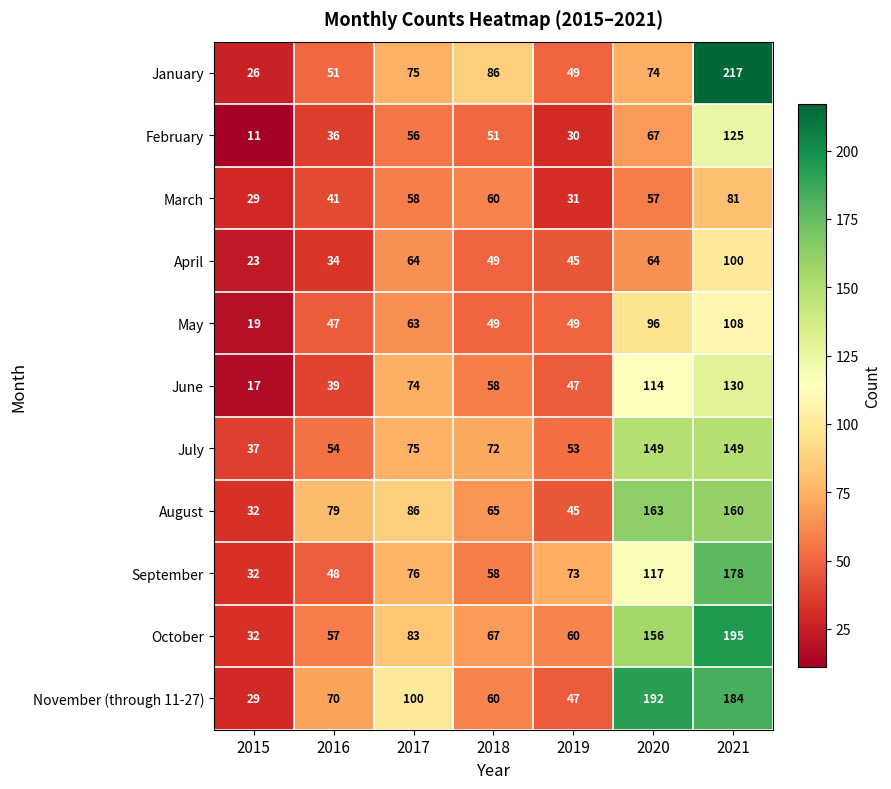

What is the difference between the second highest and minimum values in the February series?

56